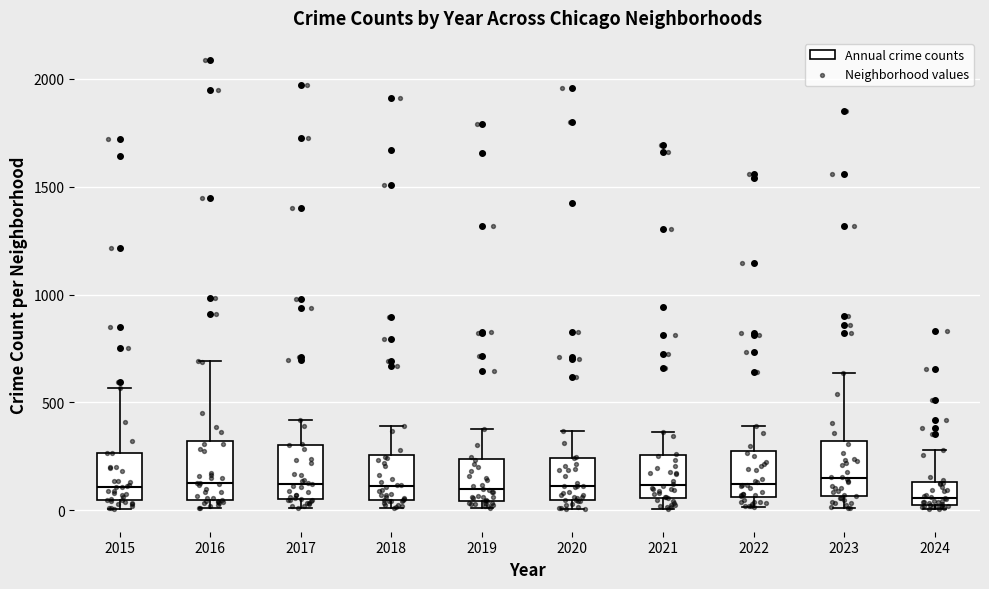

Reading left to right, read every box against the y-axis: the position of its median line, the range the box covers, and the ends of its whiskers. The values are not printed on the chart, so give them approximately, as read against the axis.

2015: median 100, box 50 to 250, whiskers 0 to 550
2016: median 150, box 50 to 300, whiskers 0 to 700
2017: median 100, box 50 to 300, whiskers 0 to 400
2018: median 100, box 50 to 250, whiskers 0 to 400
2019: median 100, box 50 to 250, whiskers 0 to 400
2020: median 100, box 50 to 250, whiskers 0 to 350
2021: median 100, box 50 to 250, whiskers 0 to 350
2022: median 100, box 50 to 250, whiskers 0 to 400
2023: median 150, box 50 to 300, whiskers 0 to 650
2024: median 50, box 0 to 150, whiskers 0 (just below the box's lower edge) to 300